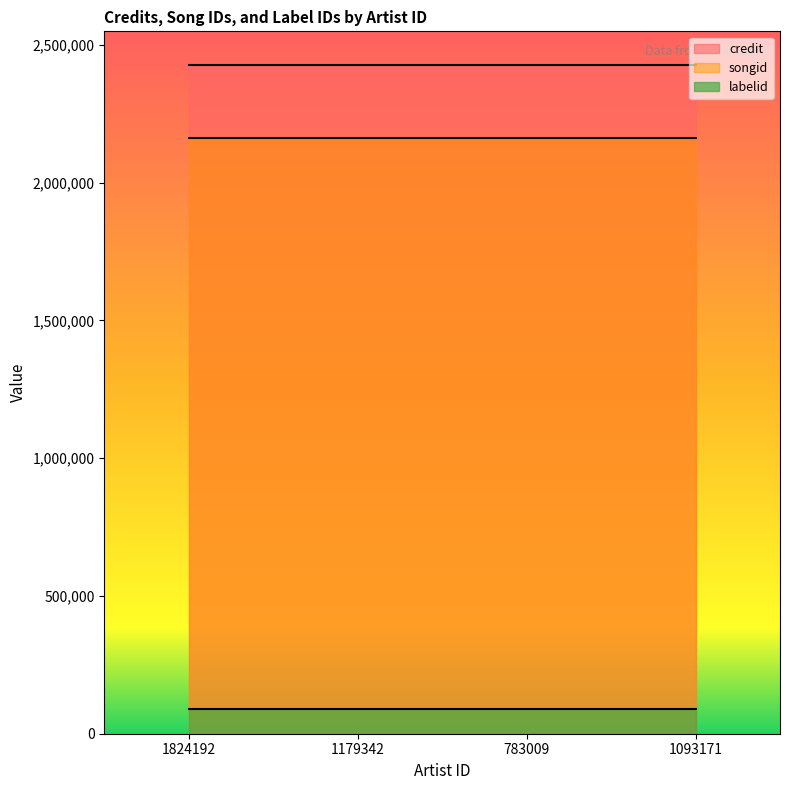

What is the maximum value for credit?

2427574